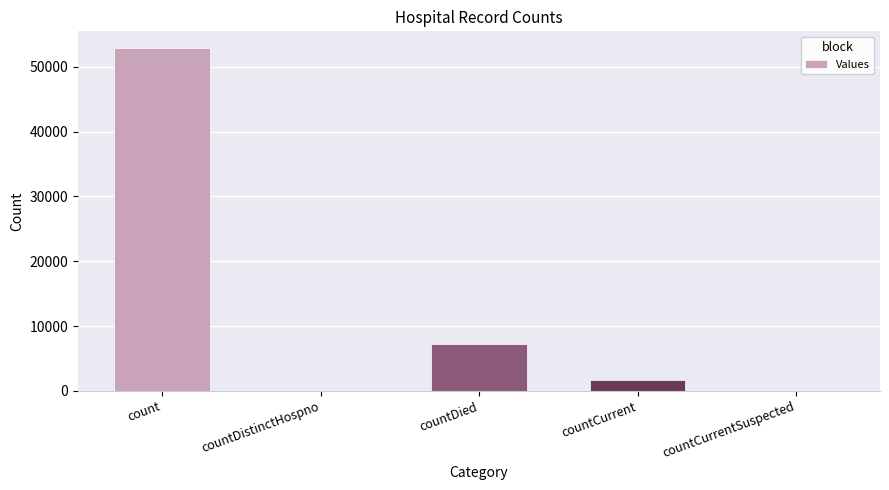

Reading left to right, extract all data points from this chart.

52831	0	7303	1742	0